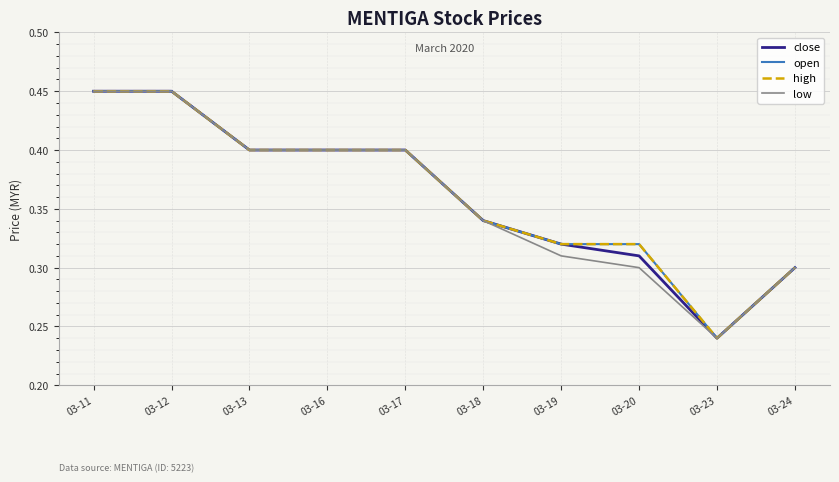

True or false: low has a value of 0.4 at 03-24.

False